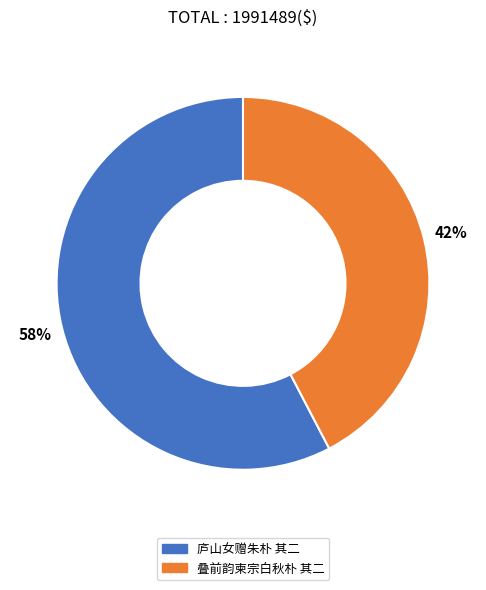

What is the majority slice?

庐山女赠朱朴 其二